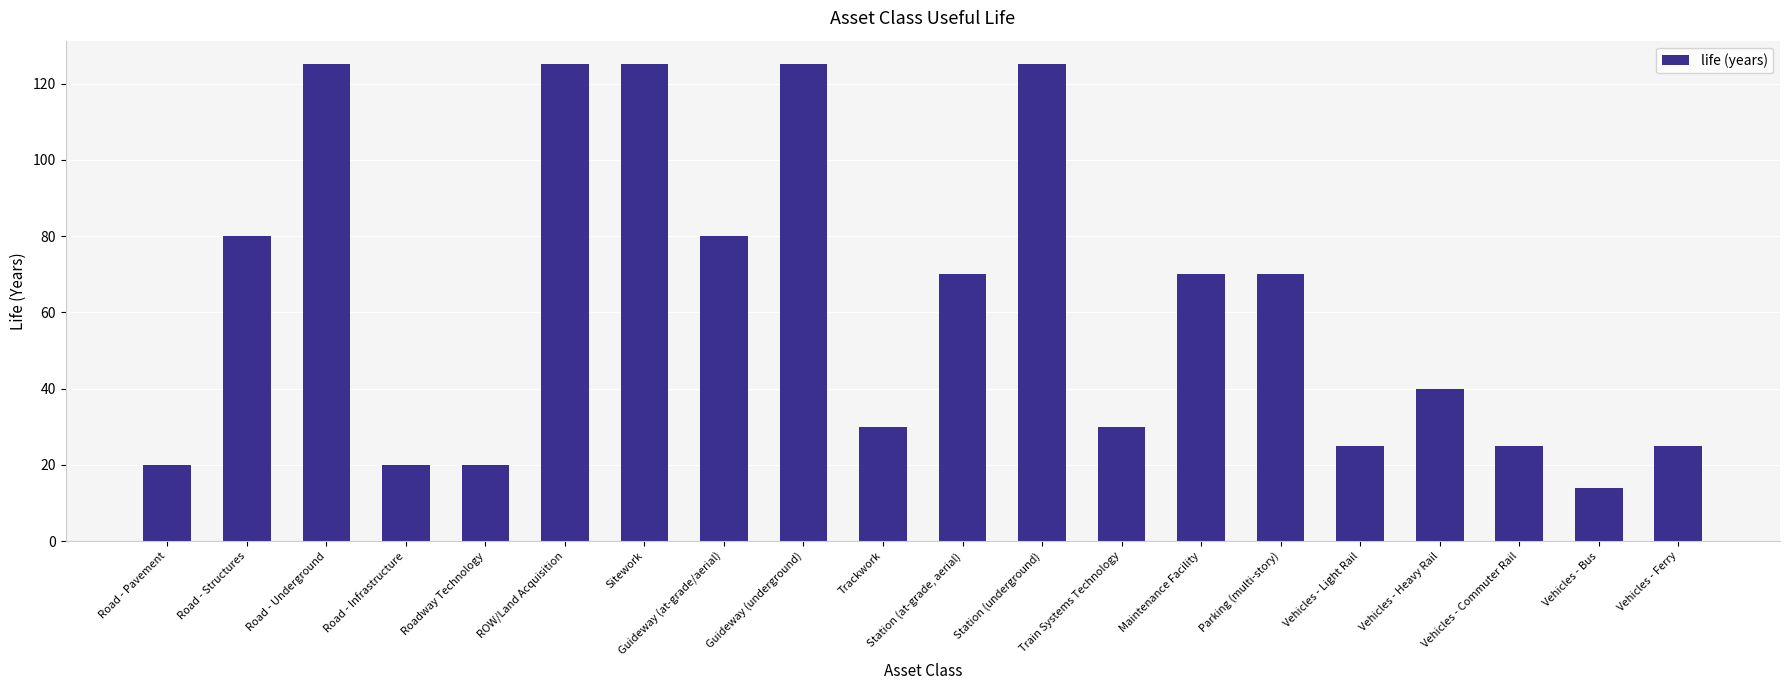

The value at Road - Infrastructure is 20. True or false?

True